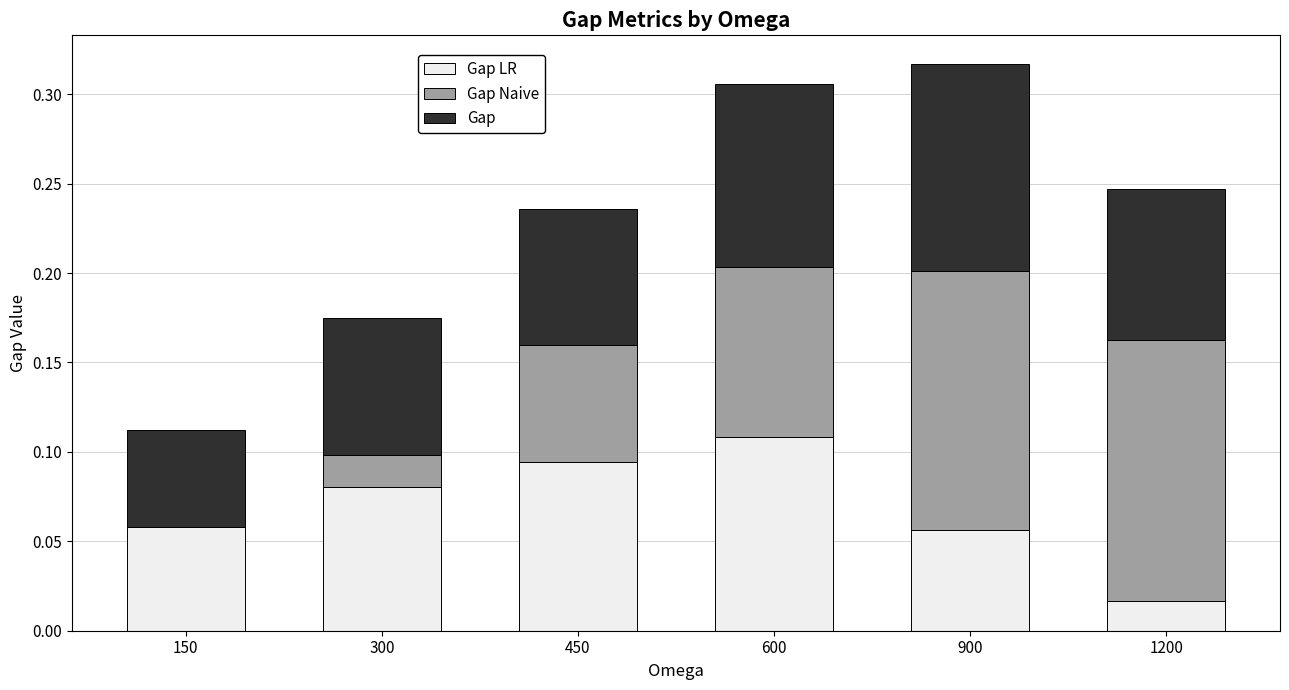

At which category is the sum across all series the highest?

900